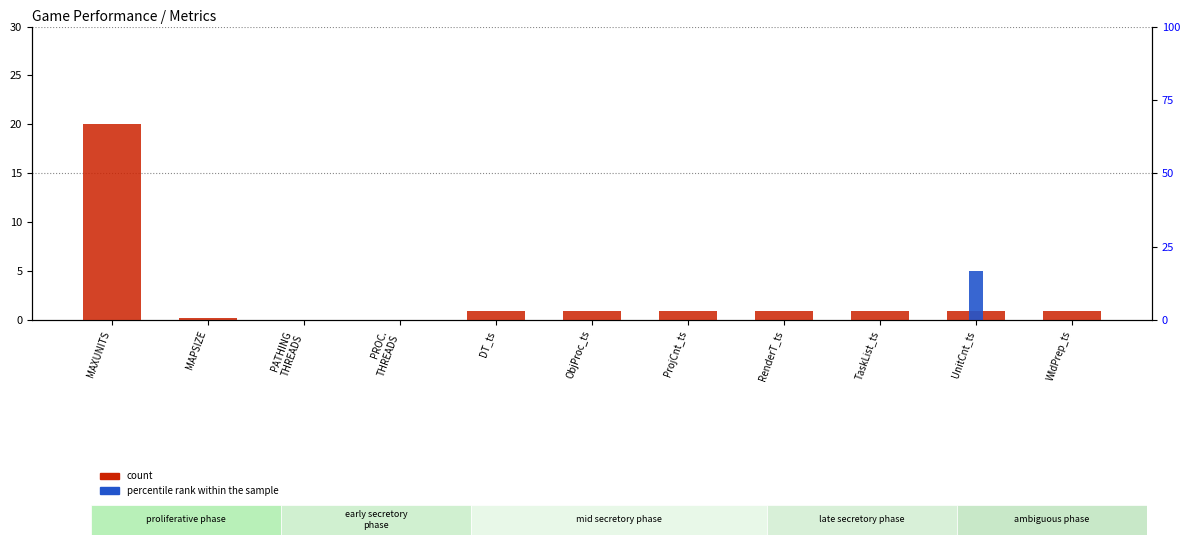

The value of count at MAXUNITS is 6.0. True or false?

False